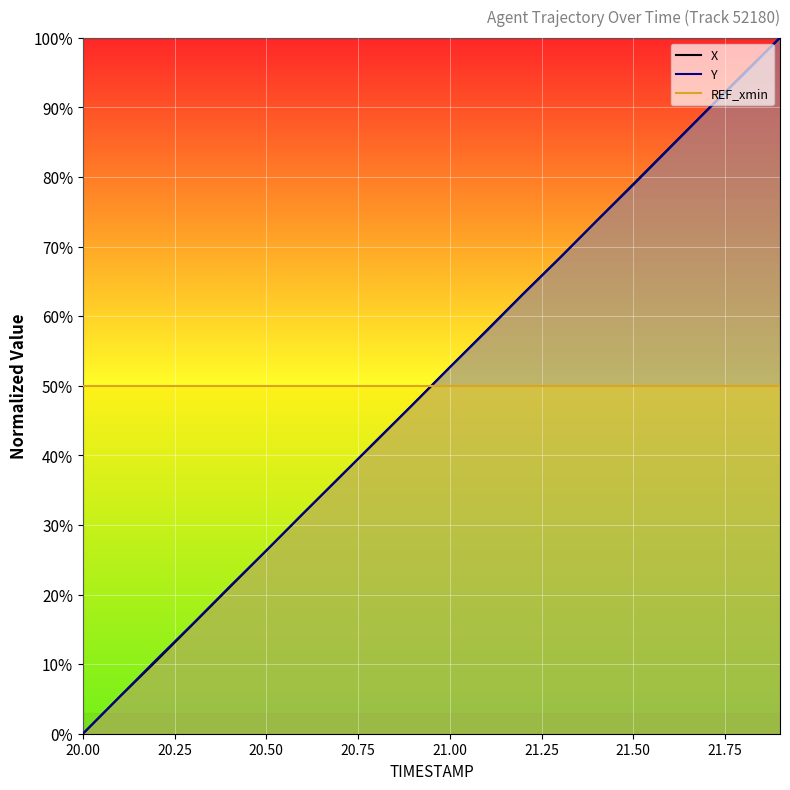

At which label does Y first exceed 52?

21.0